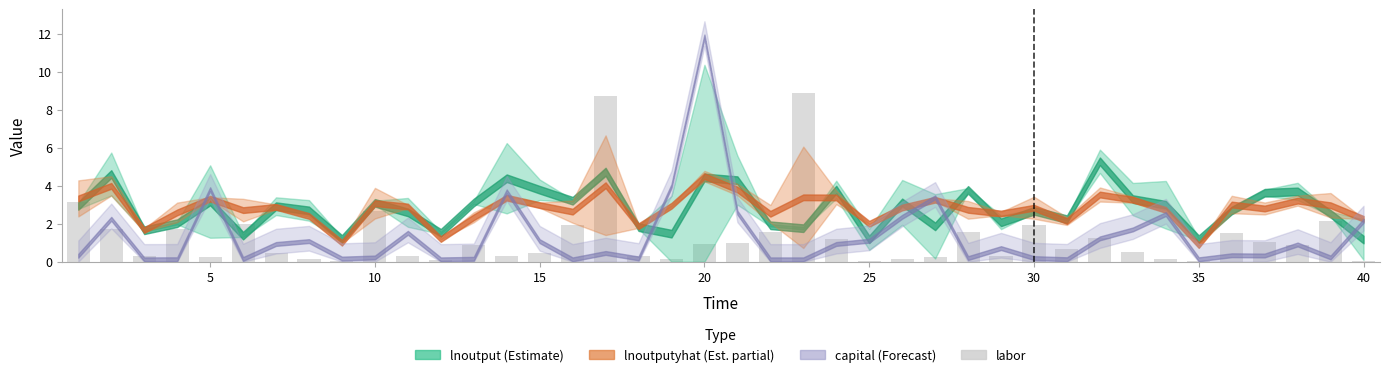

Does the chart contain any negative values?

No